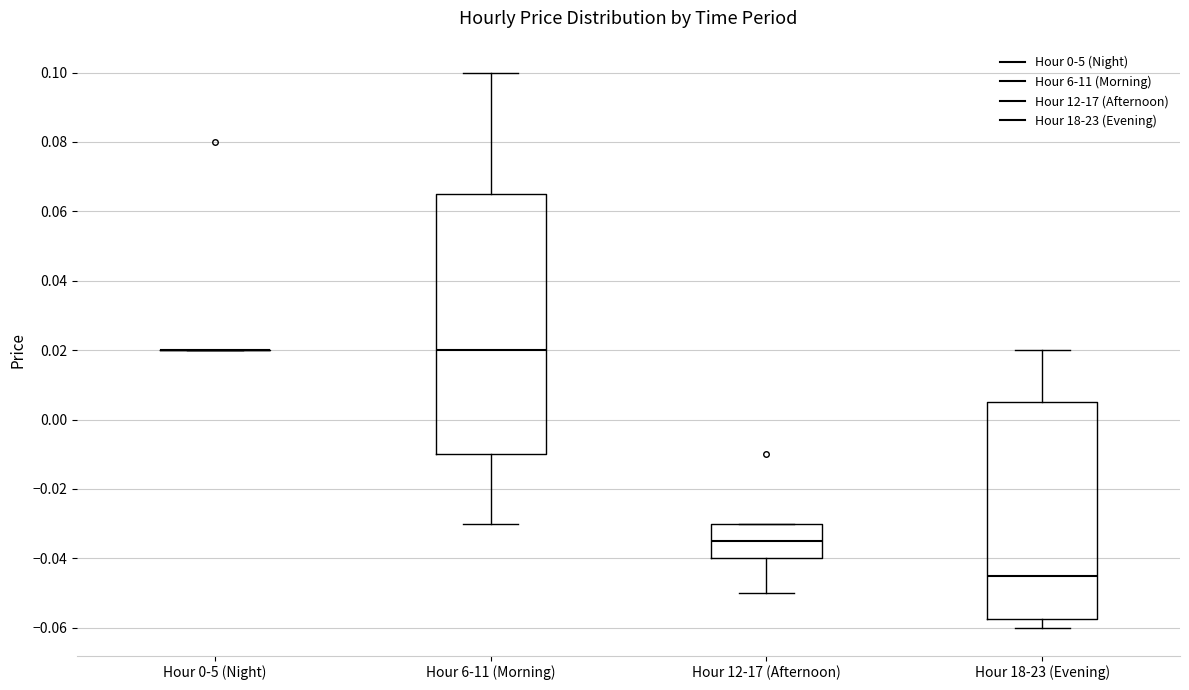

Comparing the boxes themselves (not the whiskers), which one is the tallest?

Hour 6-11 (Morning)